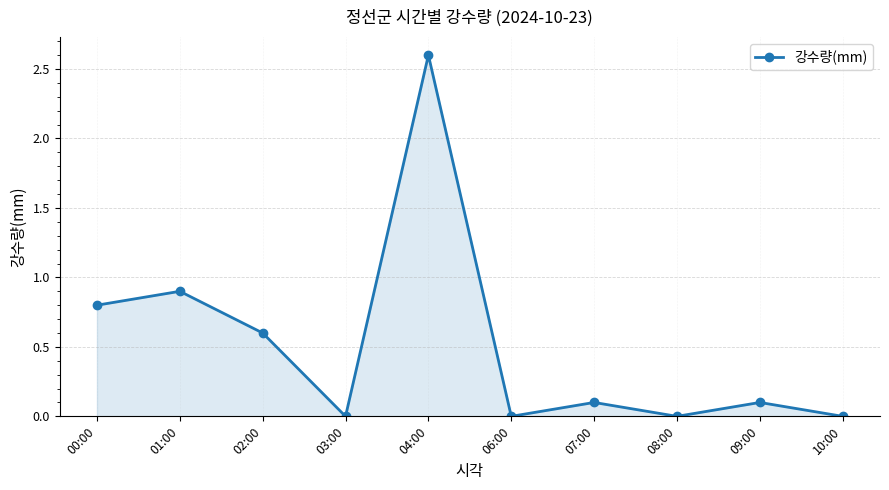

True or false: there are more than 1 points higher than both neighbors.

True